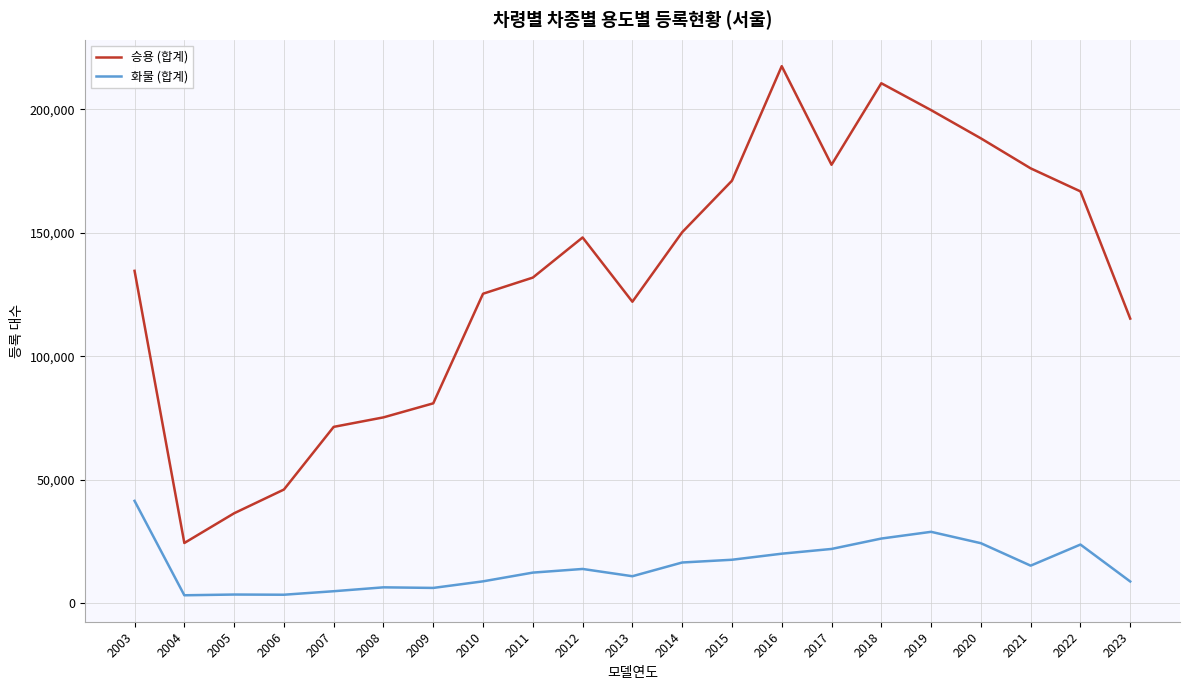

What is the difference between the 화물 (합계) values at 2023 and 2016?

11255